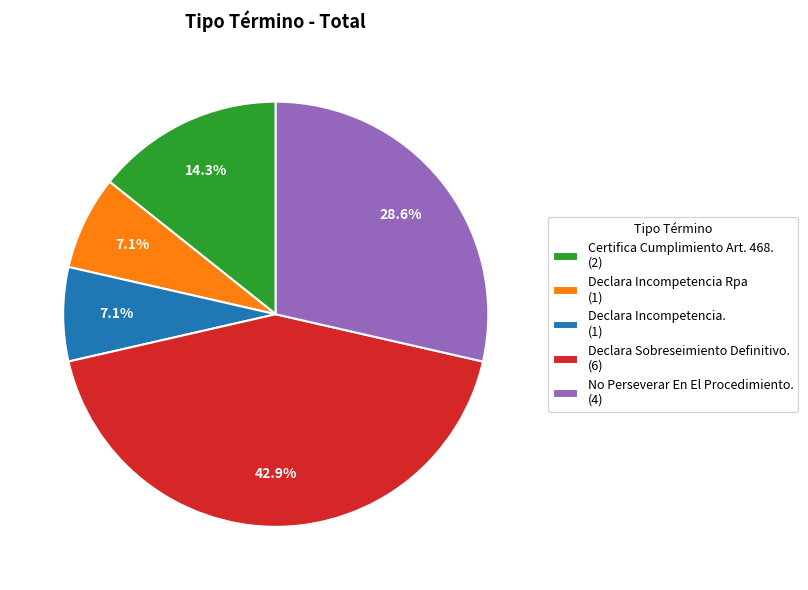

How much of the chart is everything except Declara Sobreseimiento Definitivo.?

57.1%